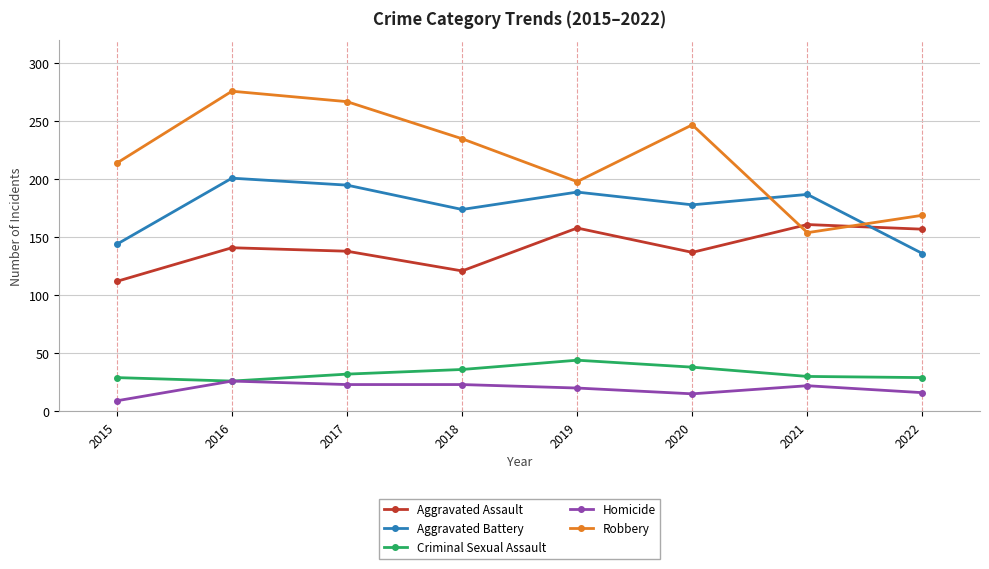

At which category does Aggravated Battery reach its first local peak?

2016